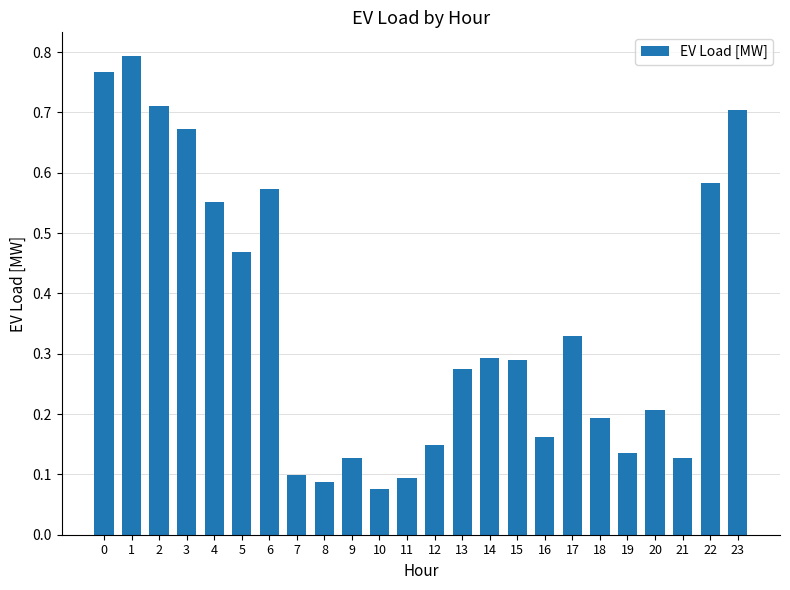

The value at 9 is 0.0. True or false?

False